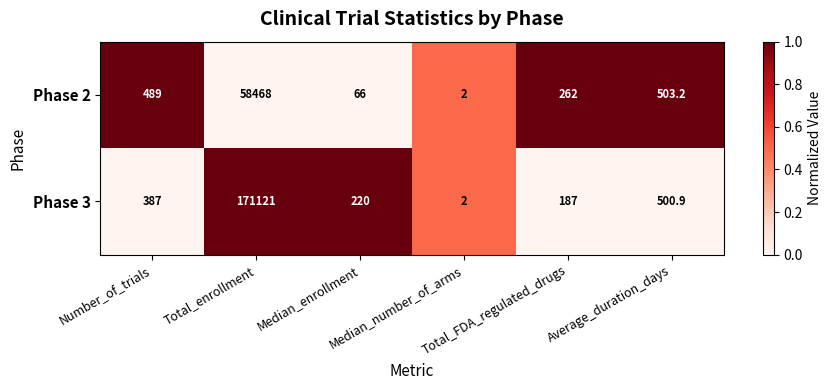

Rank the series by their average value, from highest to lowest.

Phase 3, Phase 2